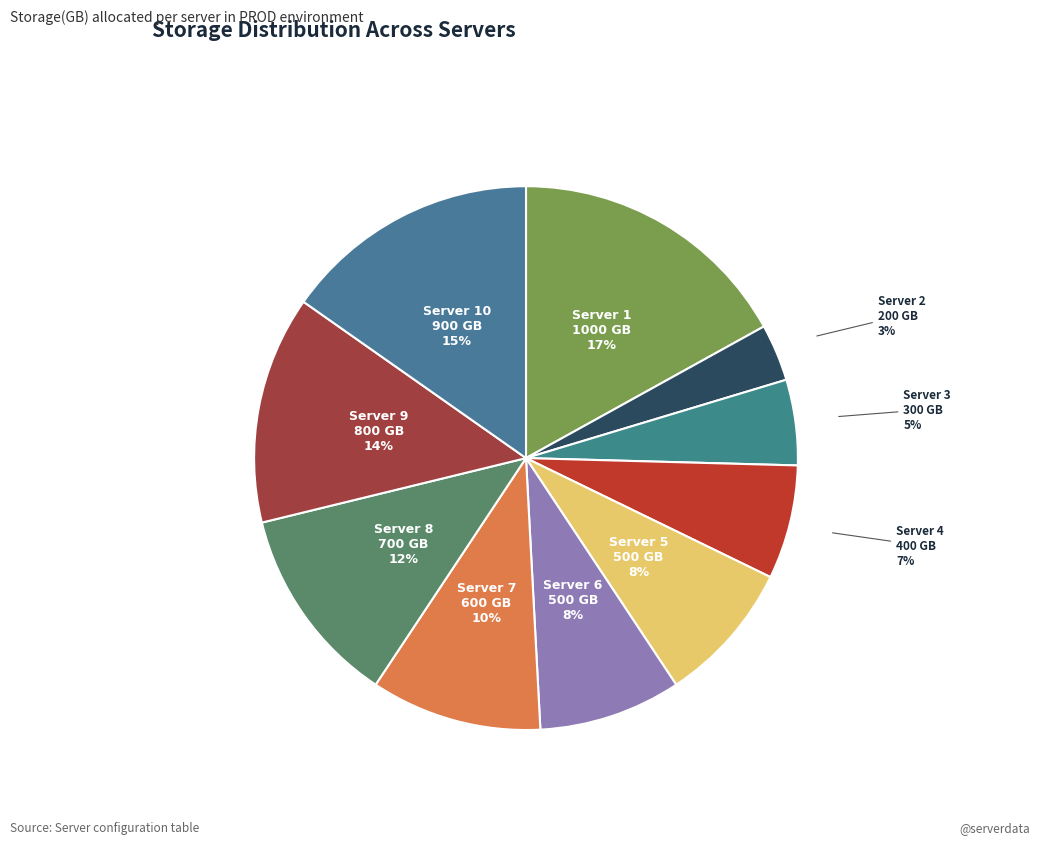

How many segments does this pie chart have?

10